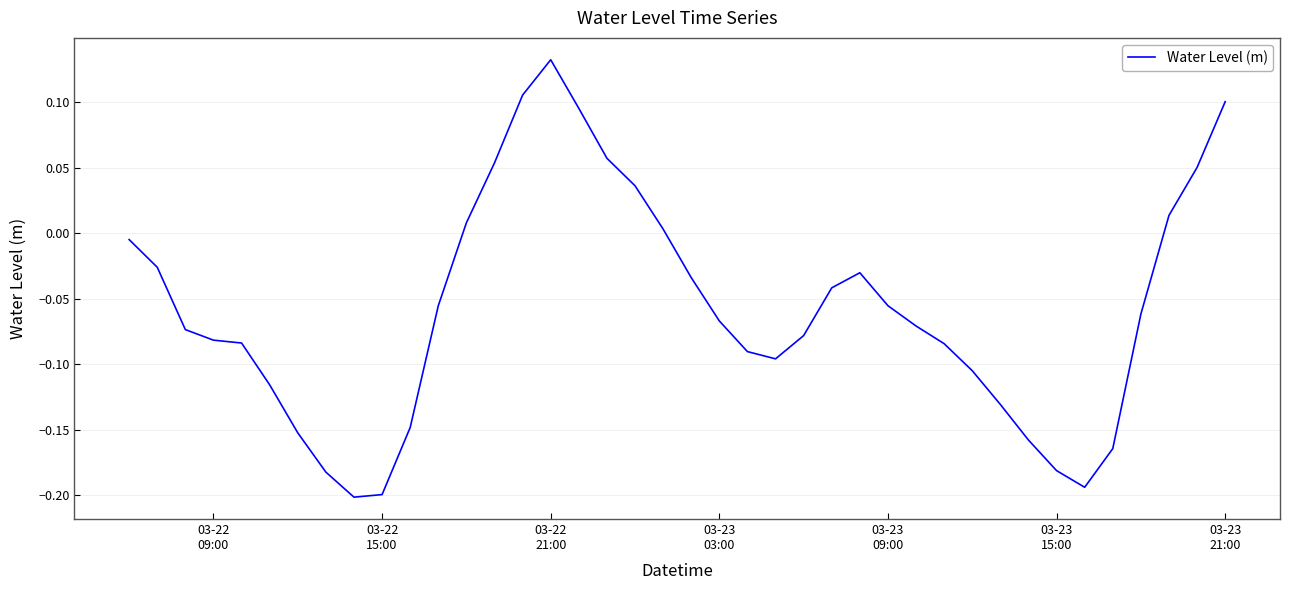

Is this an area chart (filled region under the line)?

No